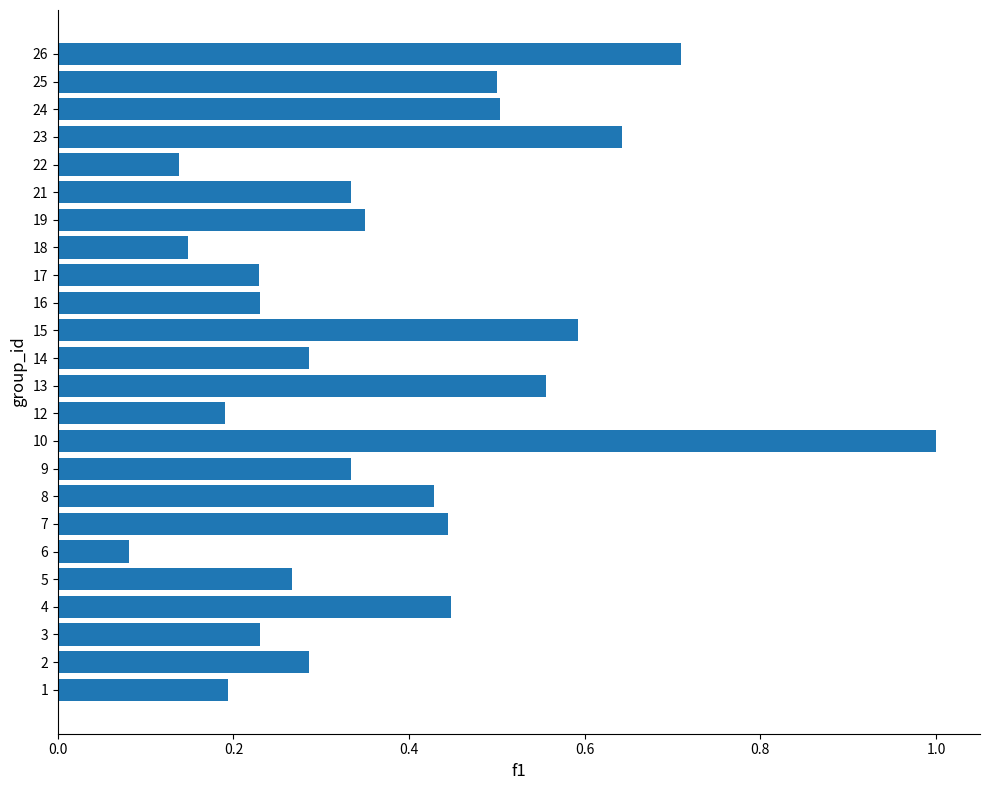

What is the maximum value shown in the chart?

1.0